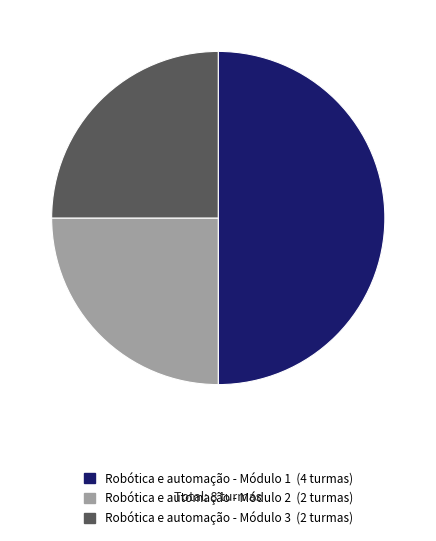

What is the ratio of the value at Robótica e automação - Módulo 3 to the value at Robótica e automação - Módulo 2?

1.0